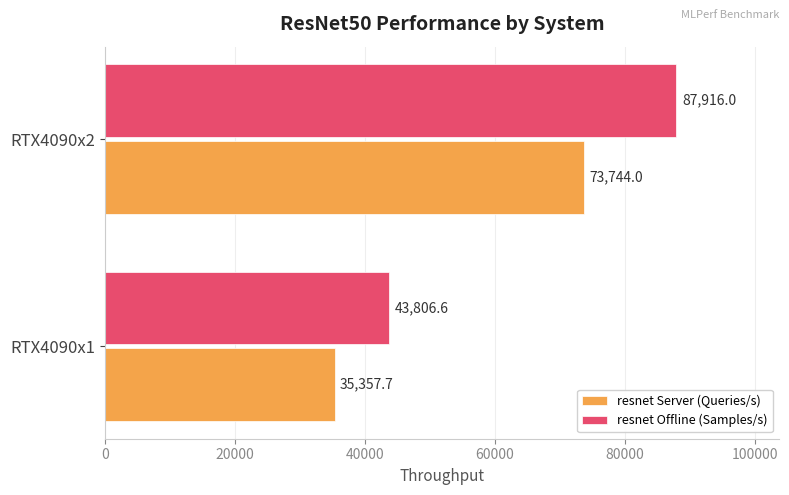

List the series in order of their overall mean, highest first.

resnet Offline (Samples/s), resnet Server (Queries/s)